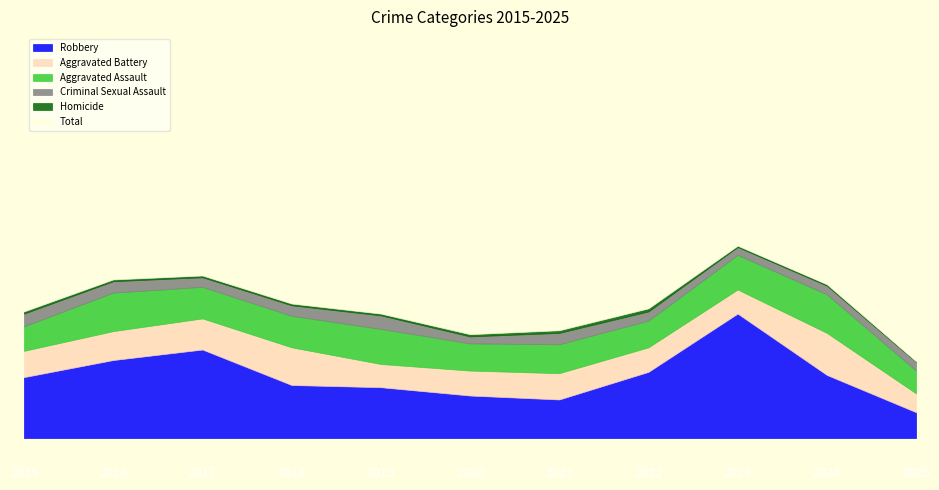

Which series has the largest range (max minus min)?

Total